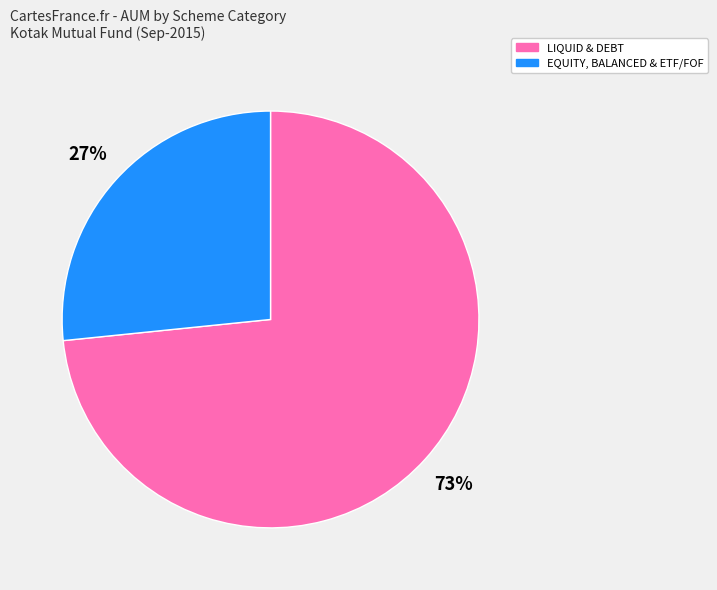

What is the largest slice in the pie chart?

LIQUID & DEBT